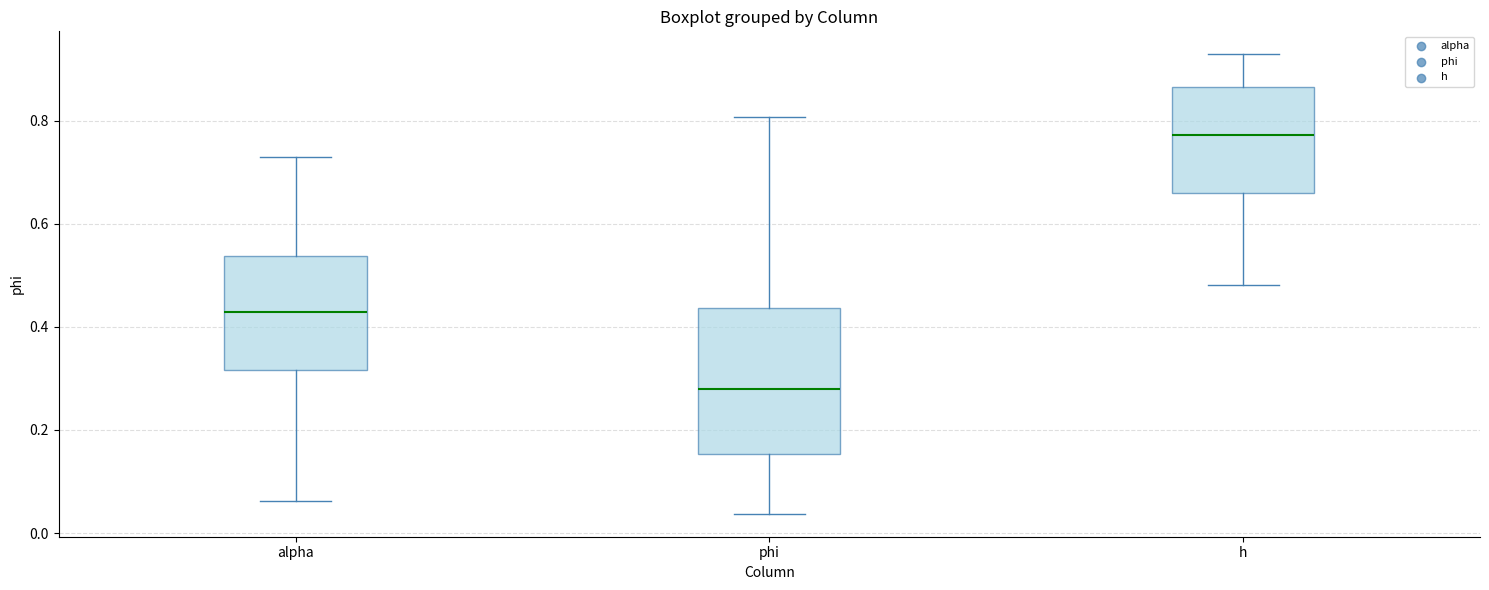

Which box has the lowest median line?

phi